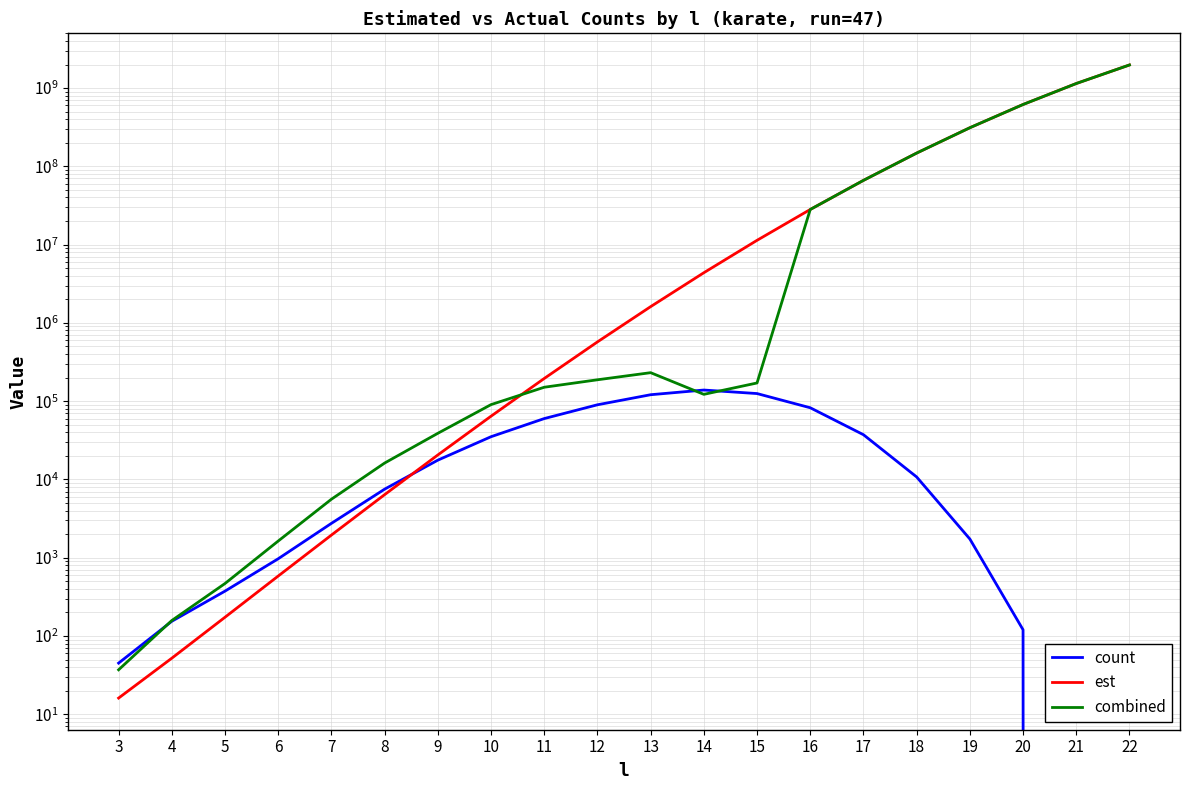

What are all the series names shown in the legend?

count, est, combined